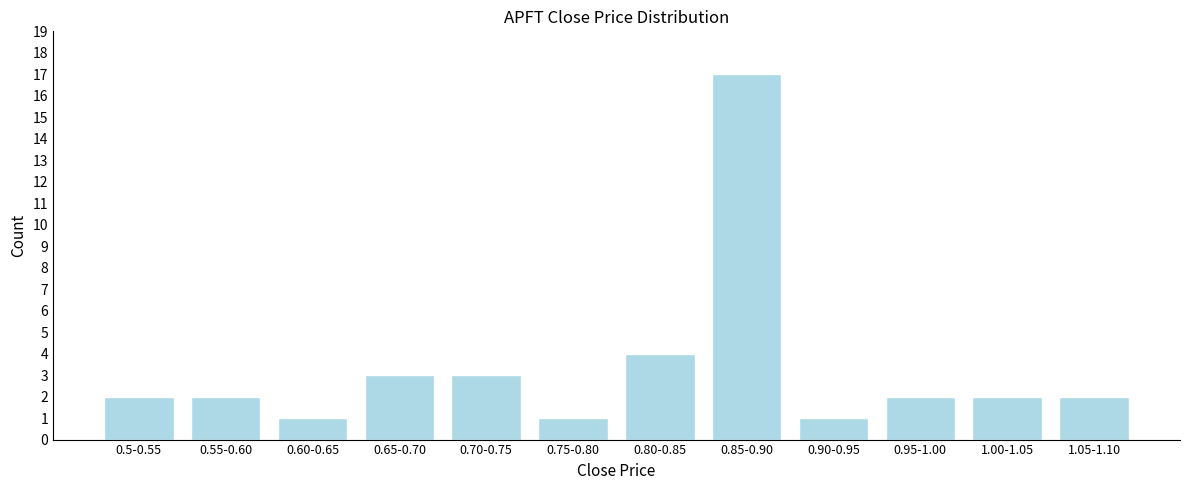

Reading left to right, extract all data points from this chart.

2	2	1	3	3	1	4	17	1	2	2	2